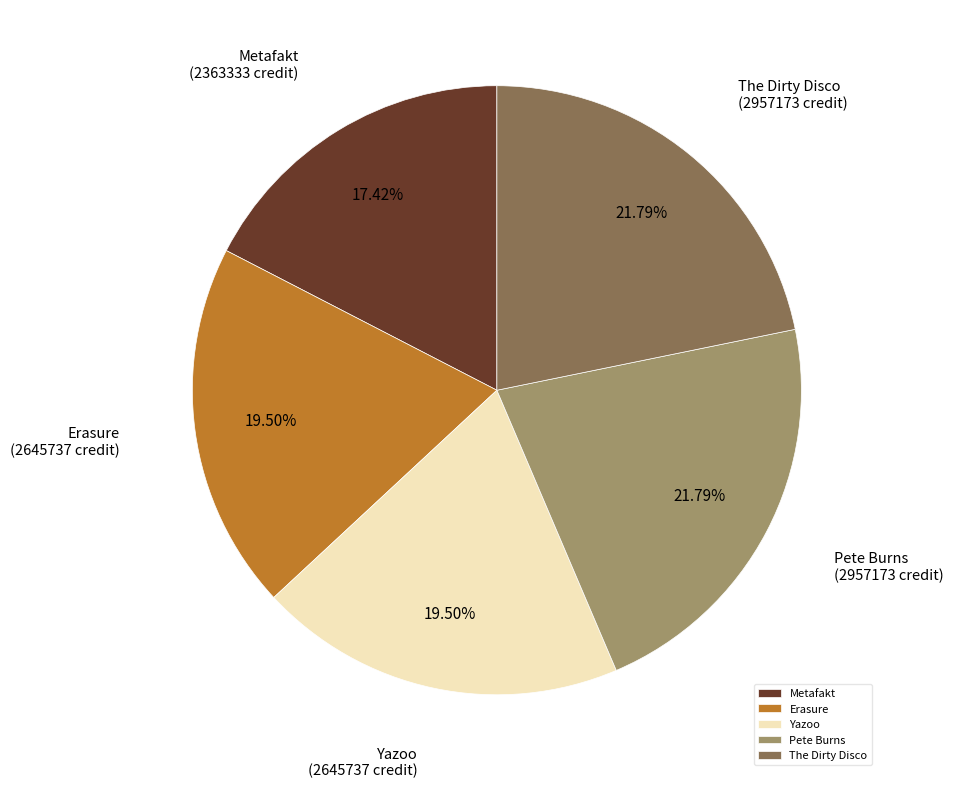

Does Yazoo account for over 50% of the chart?

No